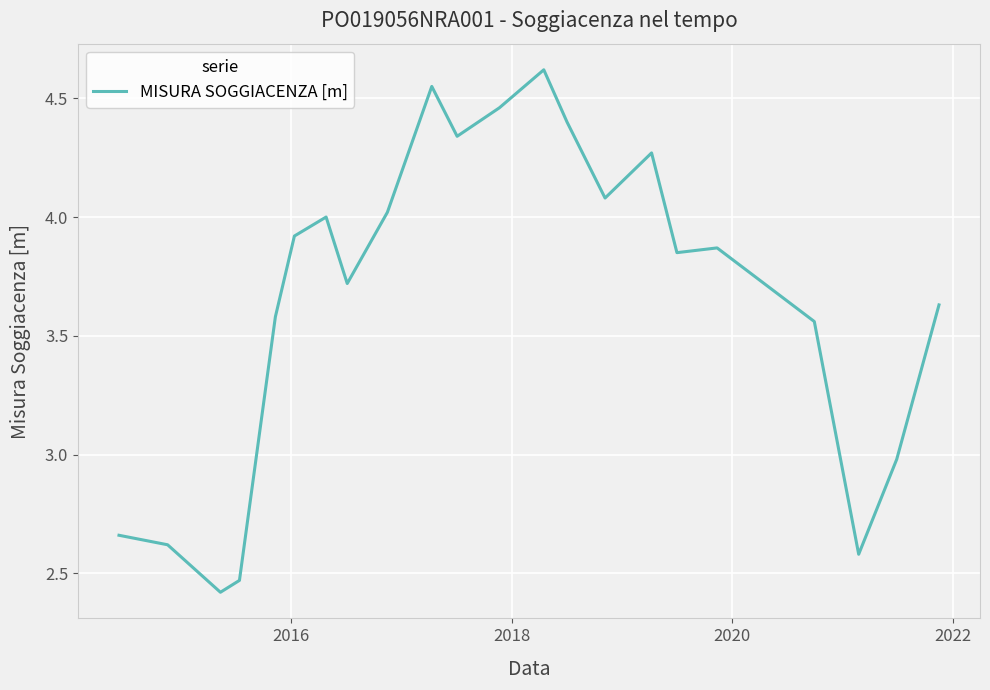

Count the number of data series in this chart.

1